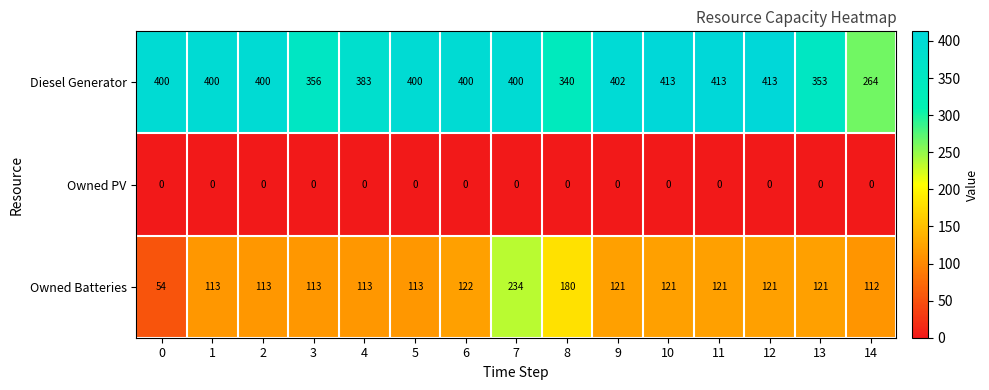

What is the total value across all series at 3?

469